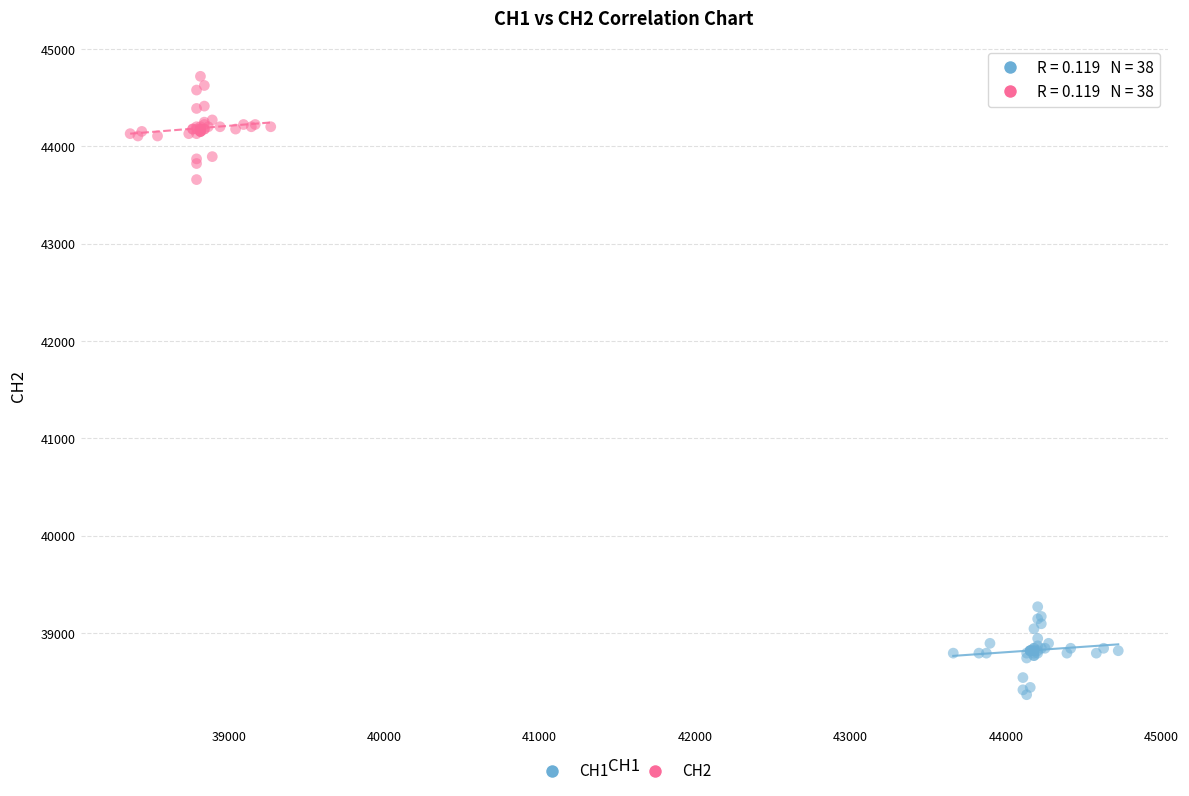

Which series contains the lowest Y value?

CH1